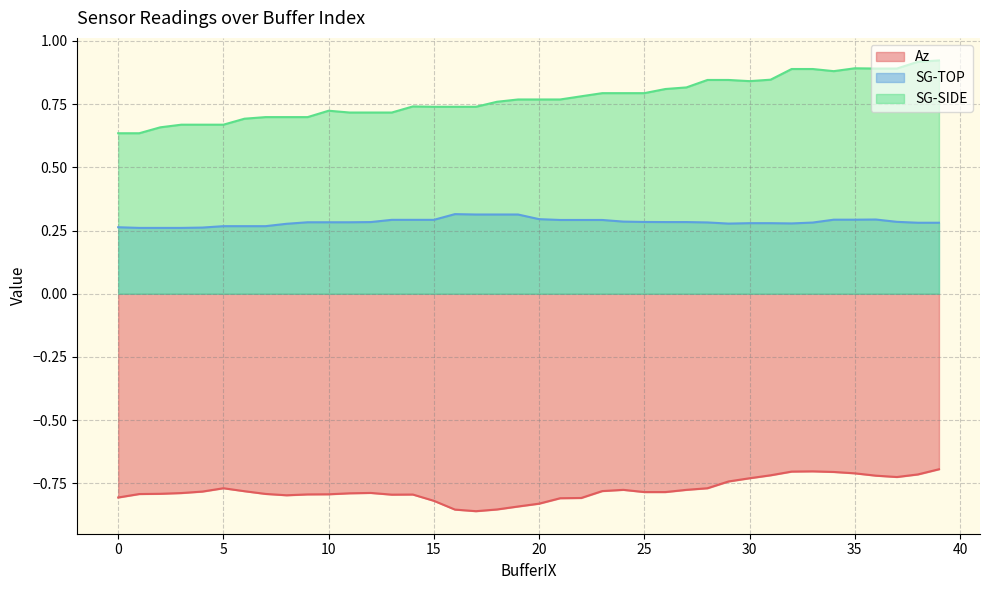

At how many categories does at least one series exceed 0?

40